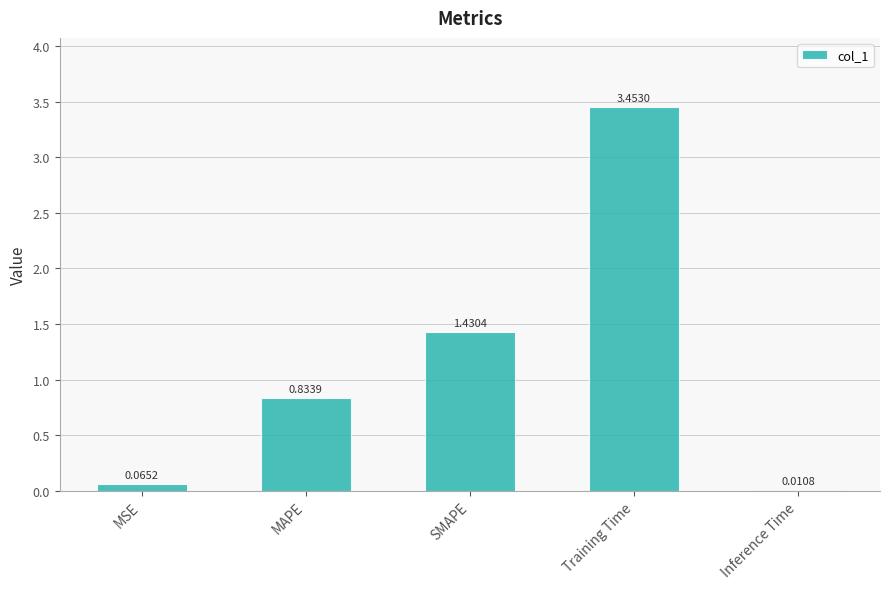

What is the change in value from MSE to SMAPE?

+1.4